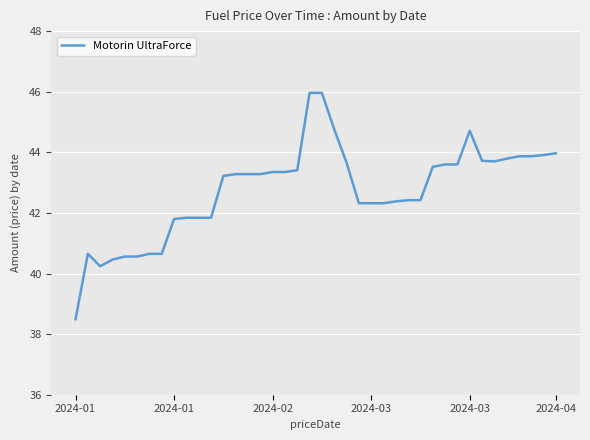

What is the difference between the maximum and minimum values?

7.5